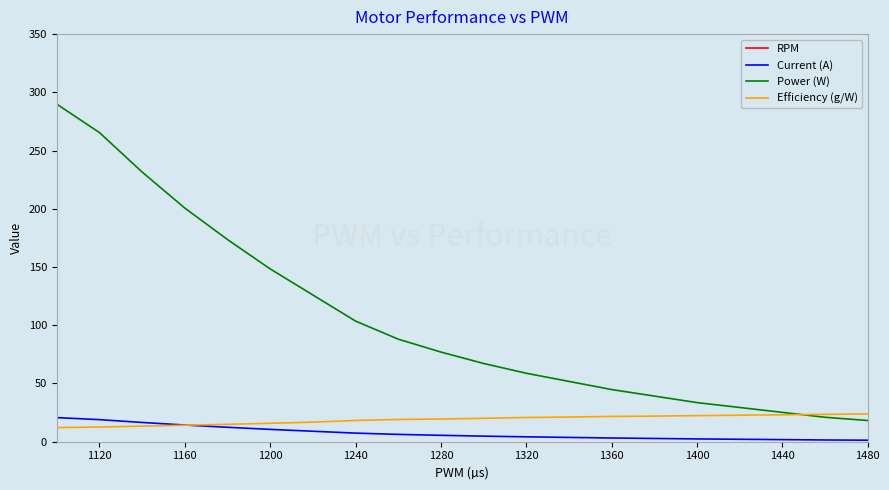

True or false: Power (W) and Current (A) intersect in this chart.

False